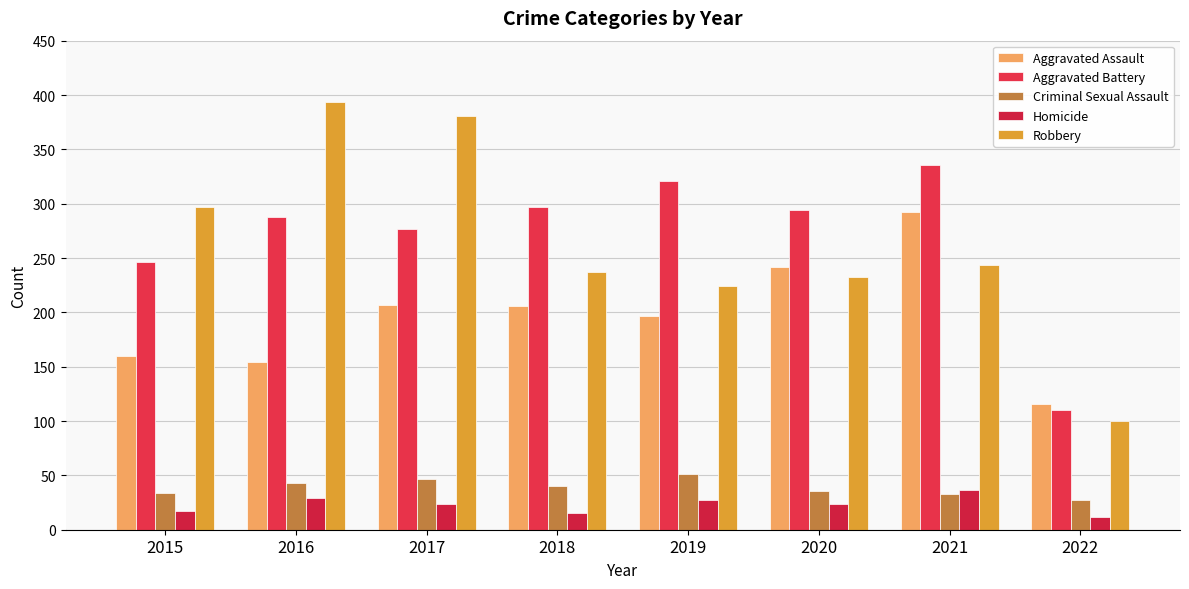

Which series has the largest total across all categories?

Aggravated Battery